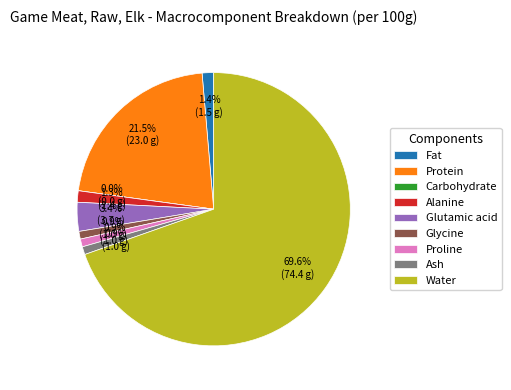

To the nearest percent, what portion does Alanine represent?

1%